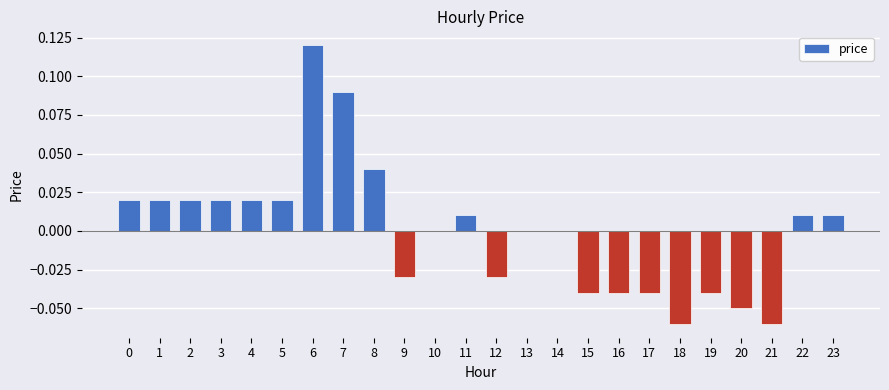

The value at 13 is -0.1. True or false?

False